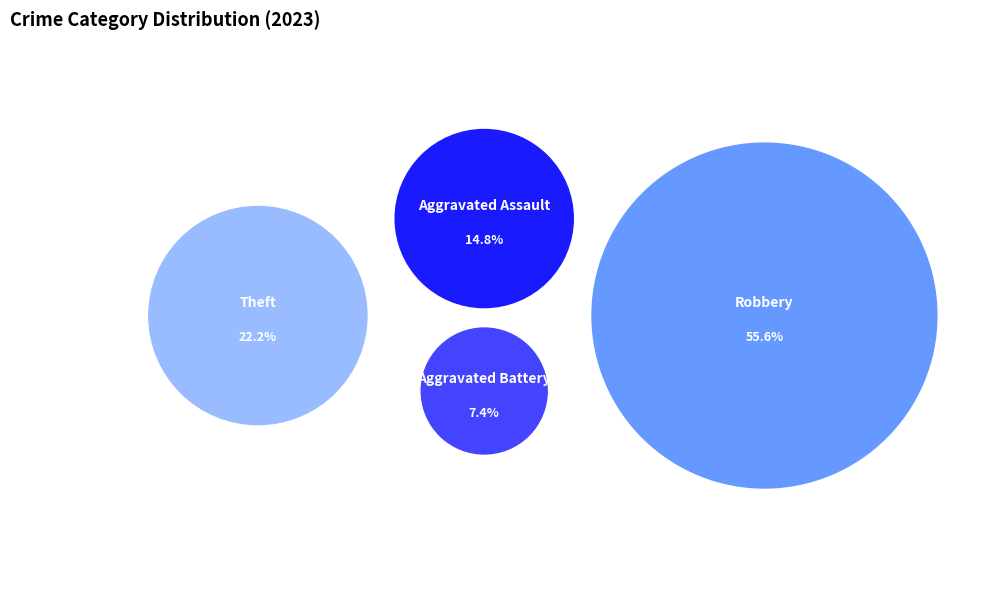

Which category accounts for the majority?

Robbery